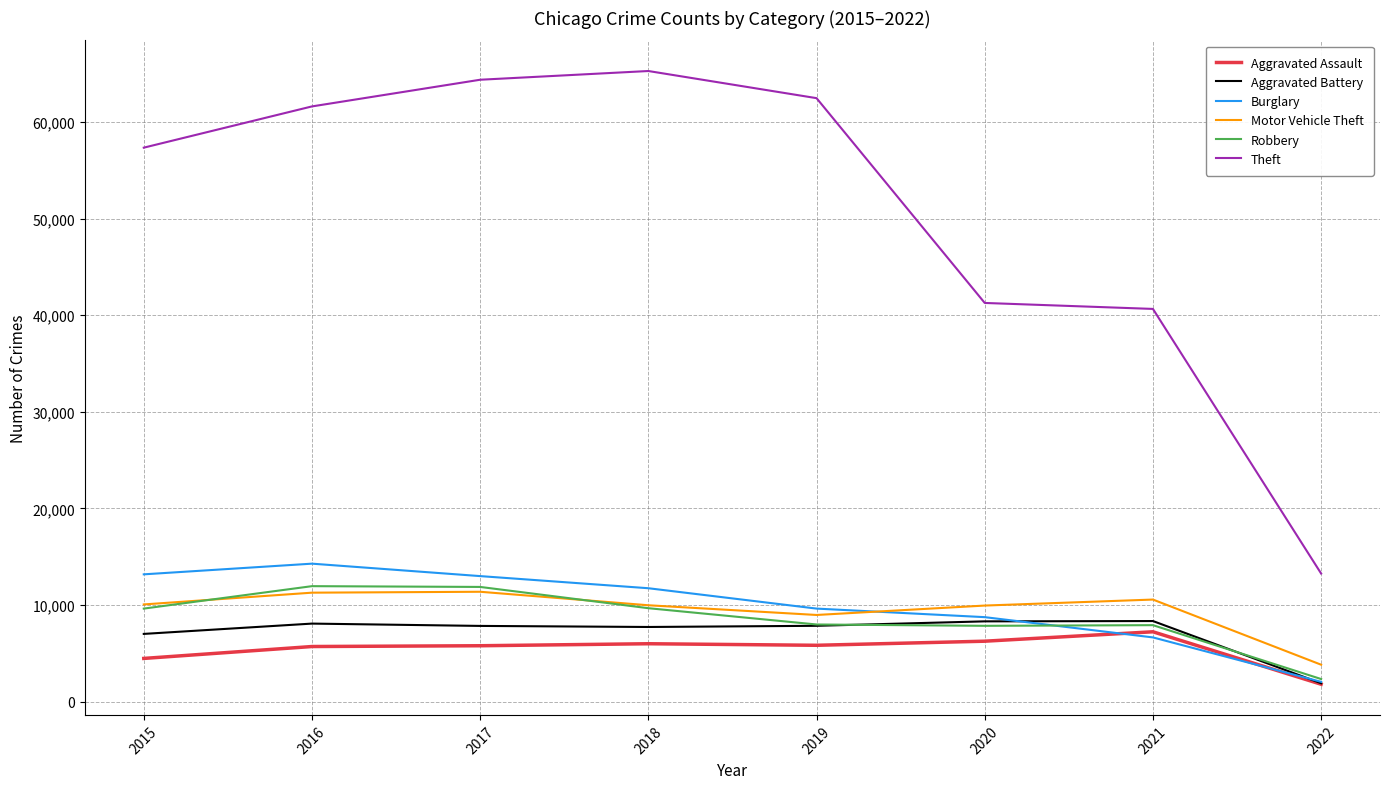

What are all the series names shown in the legend?

Aggravated Assault, Aggravated Battery, Burglary, Motor Vehicle Theft, Robbery, Theft